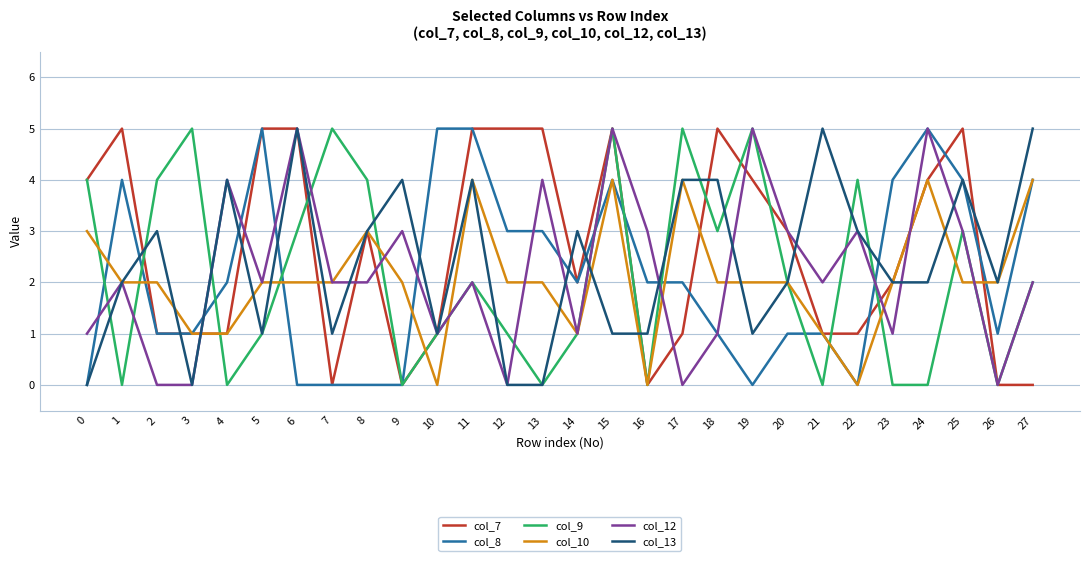

Which series has the largest total across all categories?

col_7